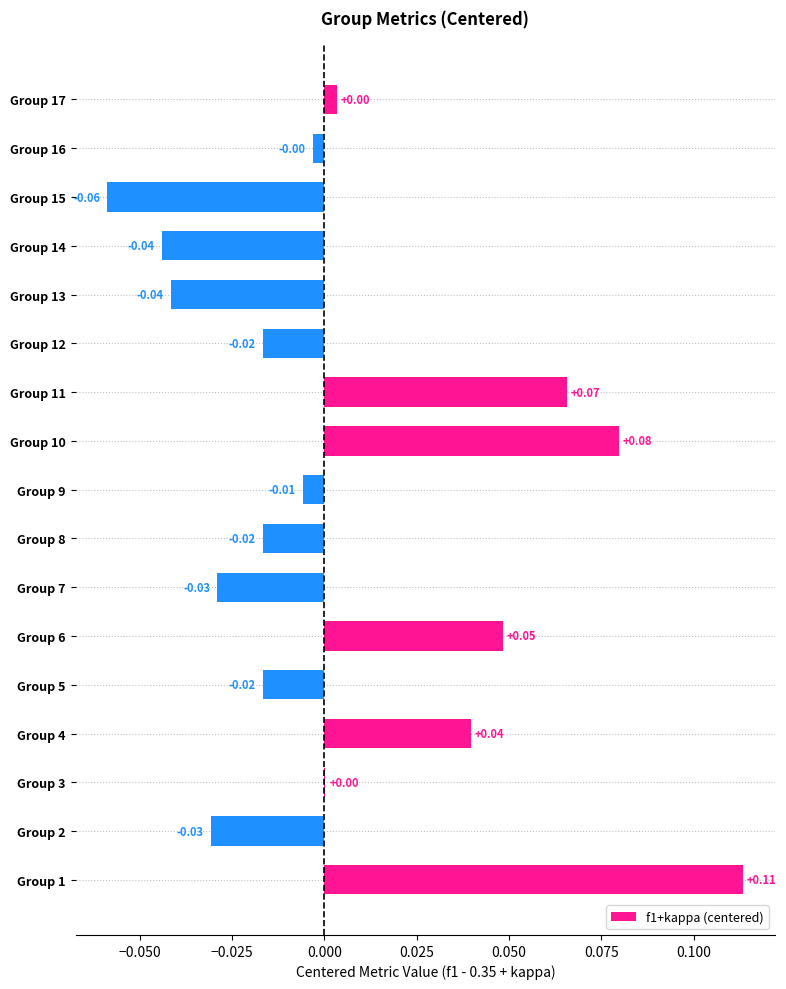

How many distinct data groups are displayed?

1